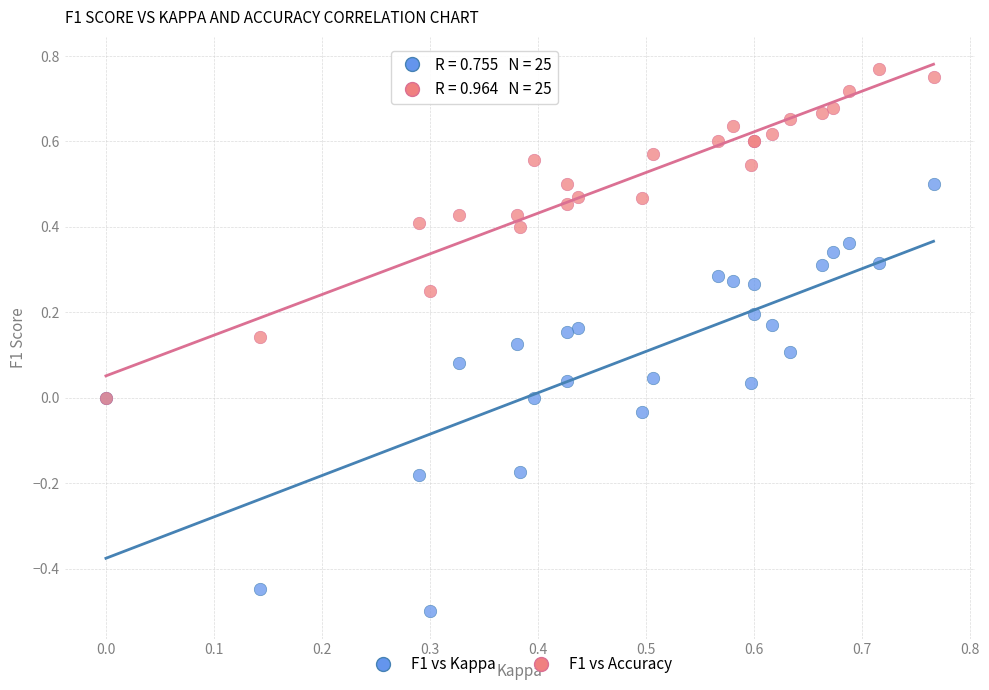

What are all the series names shown in the legend?

F1 vs Kappa, F1 vs Accuracy